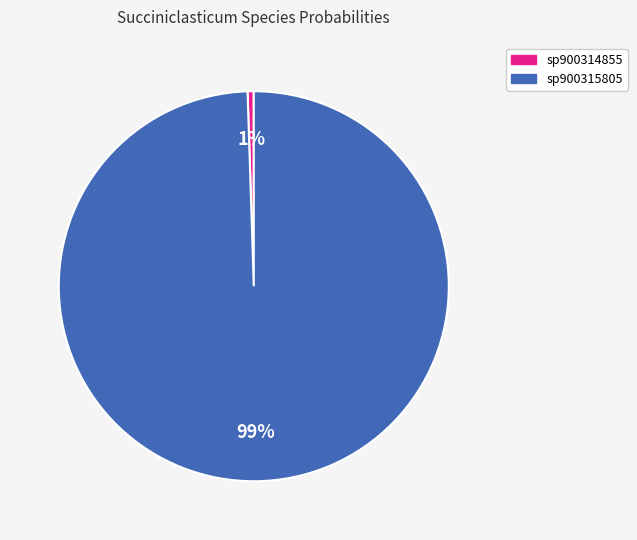

Does any single category account for the majority?

Yes